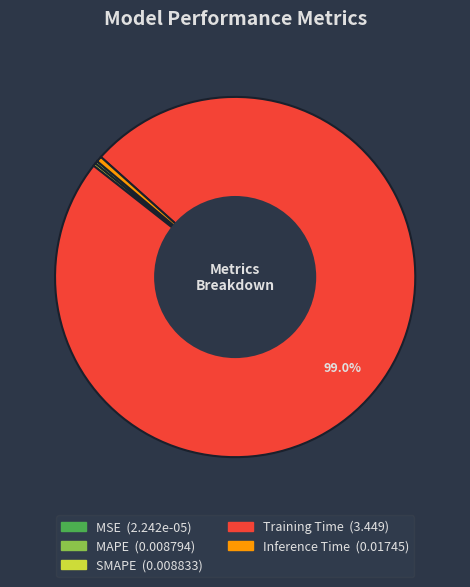

Which slice is the largest?

Training Time